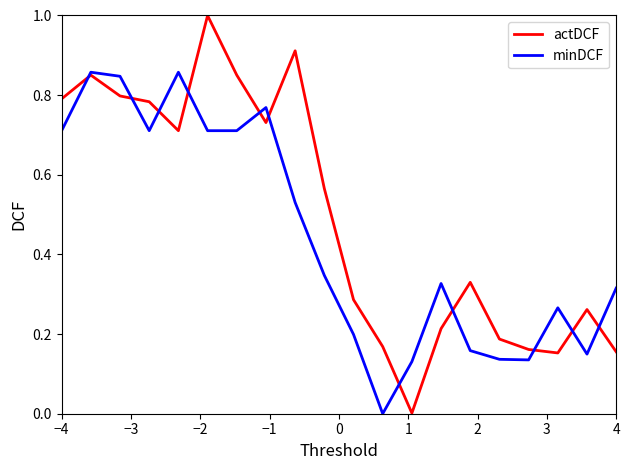

How many times do minDCF and actDCF cross each other?

11